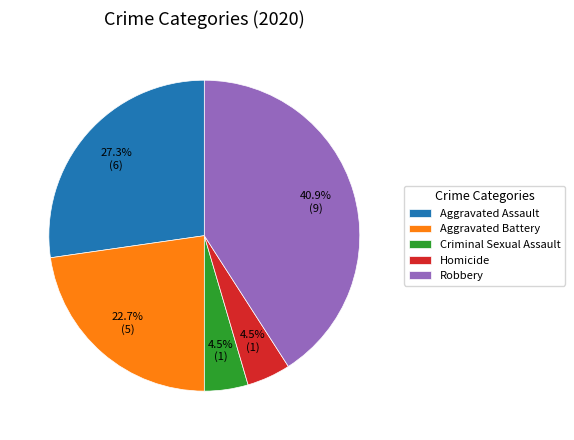

Does Aggravated Assault represent more than half of the total?

No